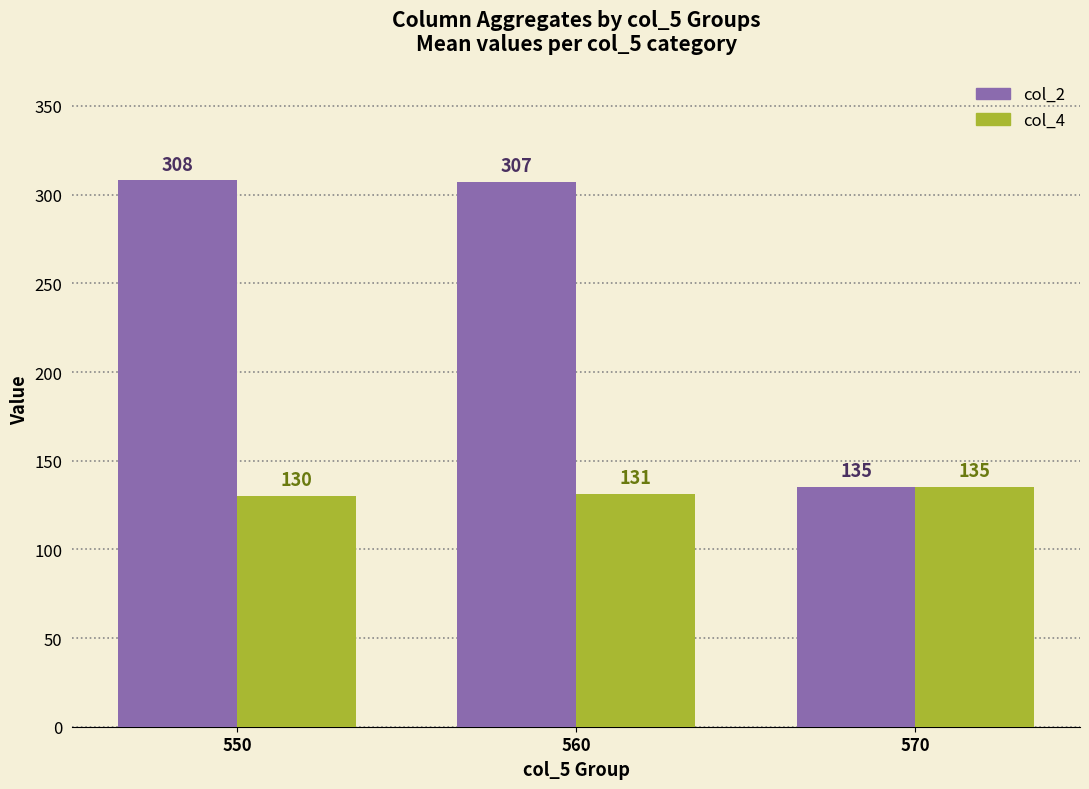

Reading left to right, list all the values displayed in this chart.

col_2: 550=308	560=307	570=135
col_4: 550=130	560=131	570=135